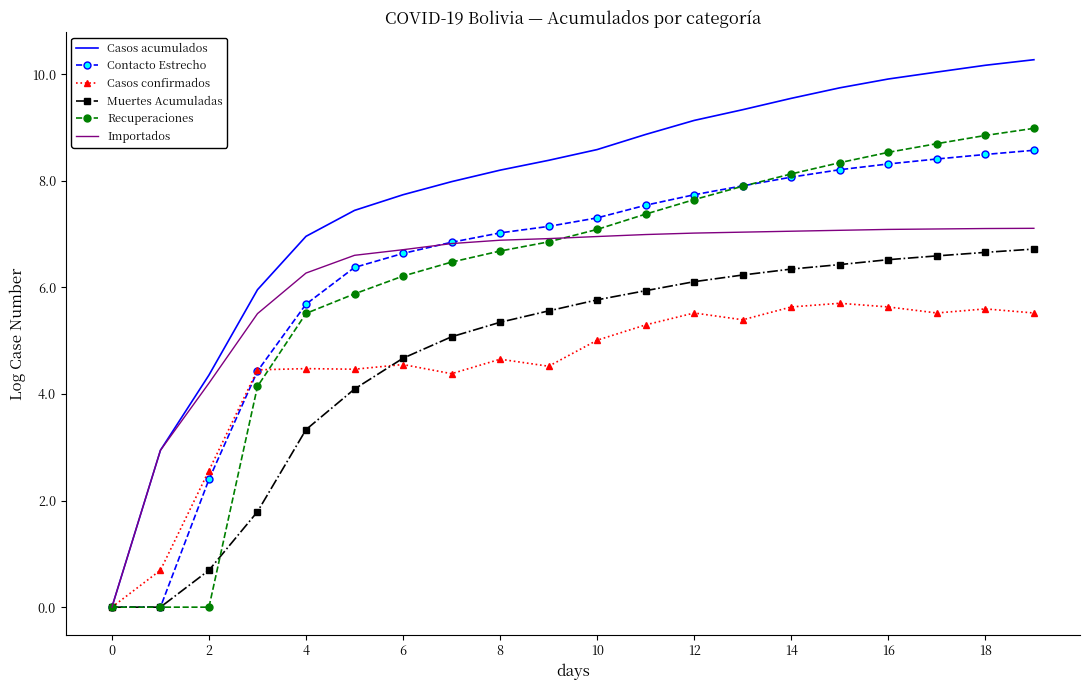

Which series has the largest total across all categories?

Casos acumulados